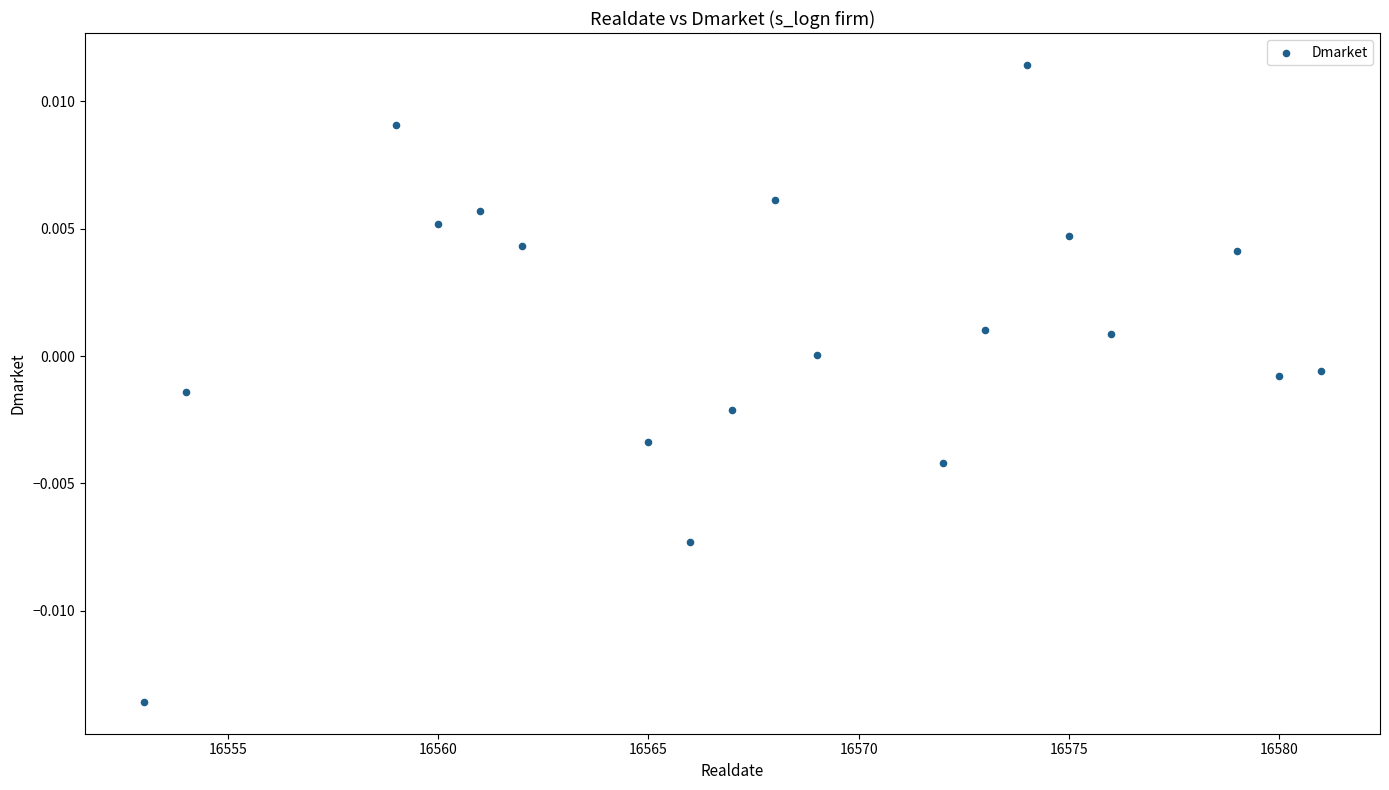

What is the range of X values (max minus min)?

28.0